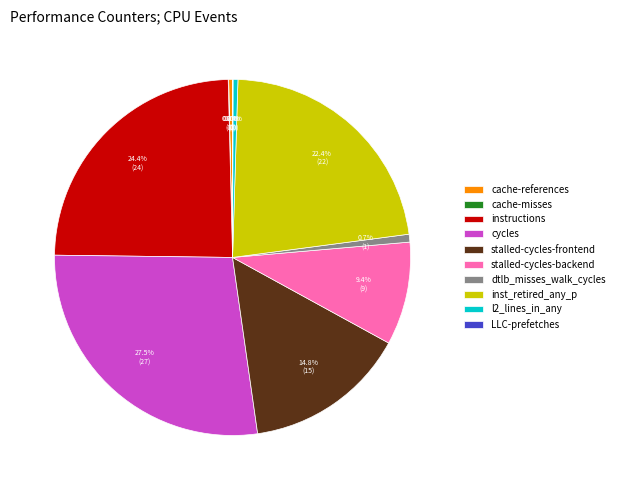

To the nearest percent, what is the difference between the l2_lines_in_any and stalled-cycles-backend slice percentages?

9%